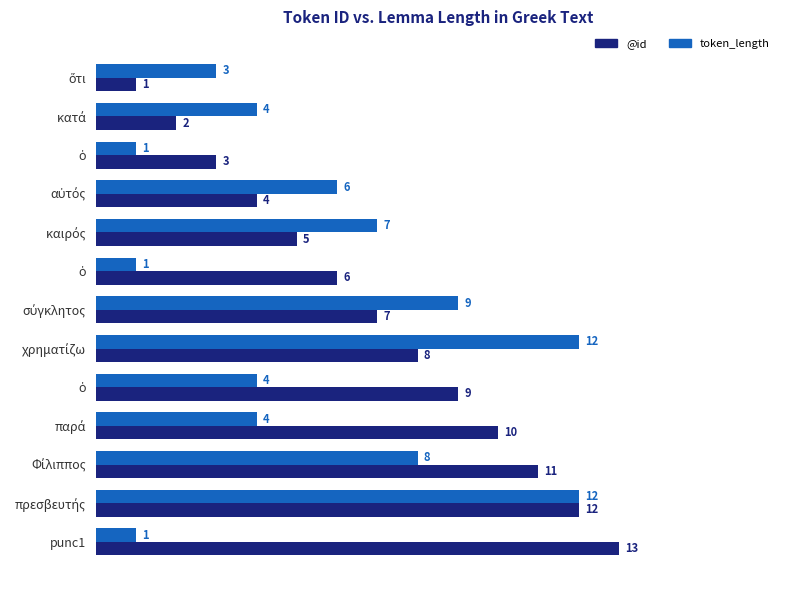

How many data points does each series have?

13